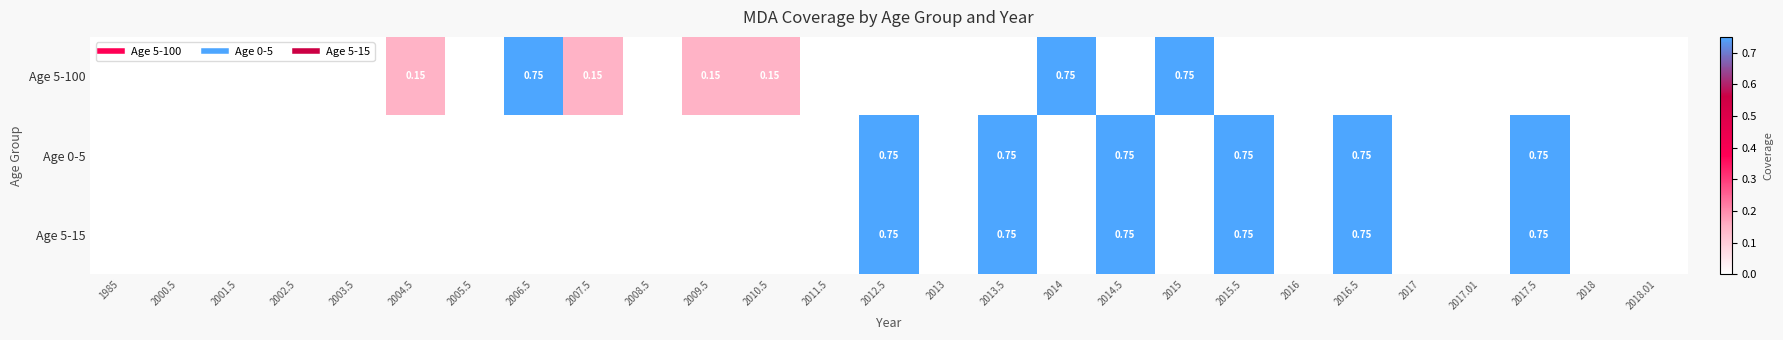

What is the difference between the maximum and minimum values in the Age 5-15 series?

0.8